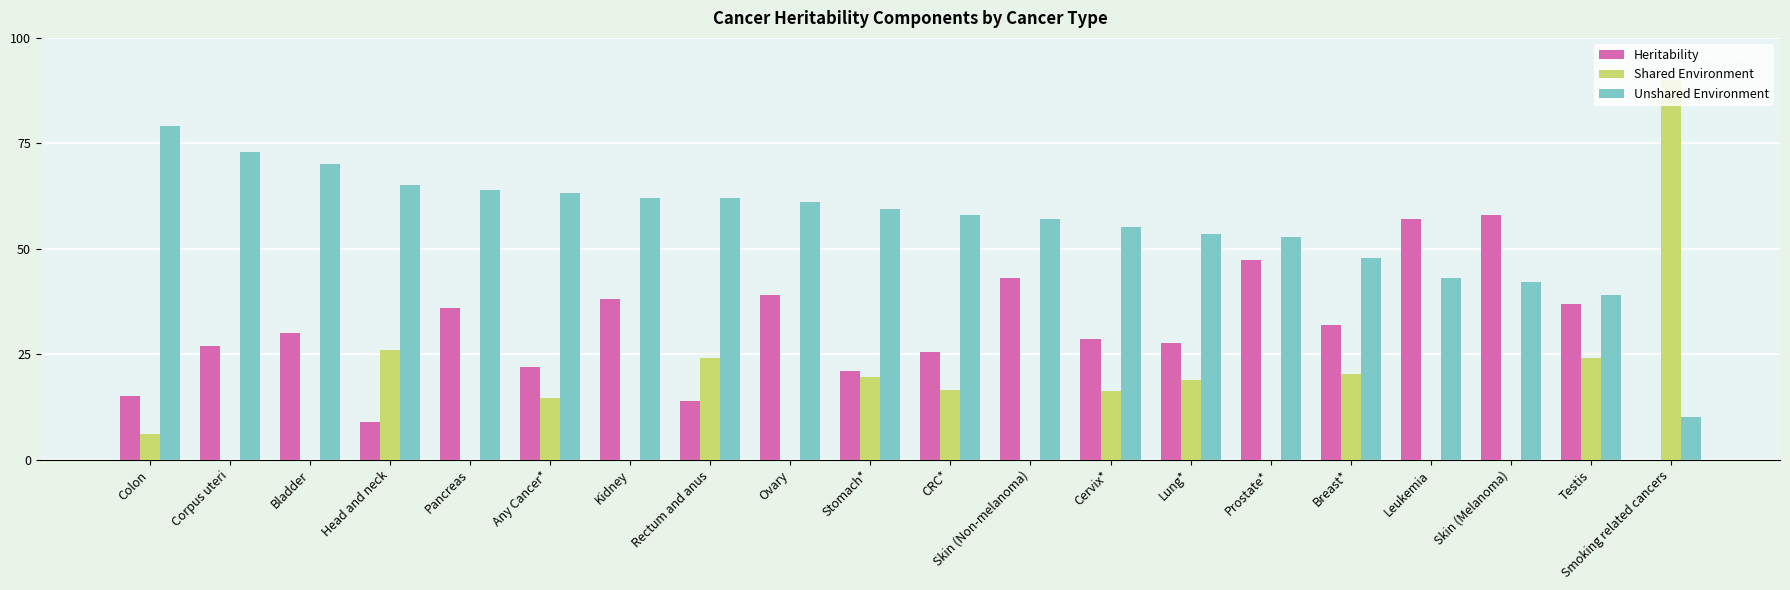

What is the spread (max minus min) of values at CRC*?

41.6